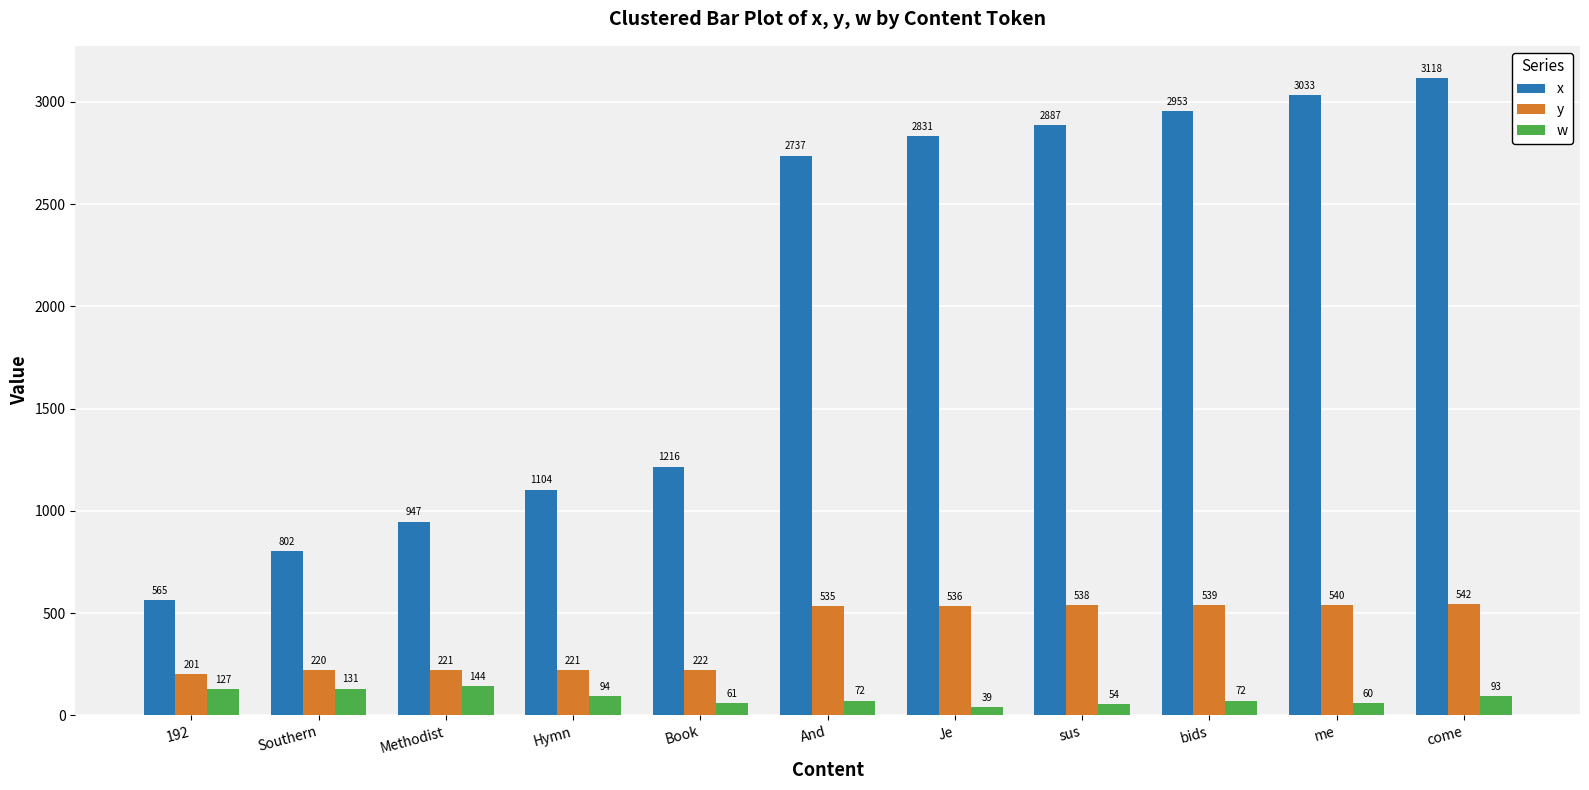

Count the number of data series in this chart.

3